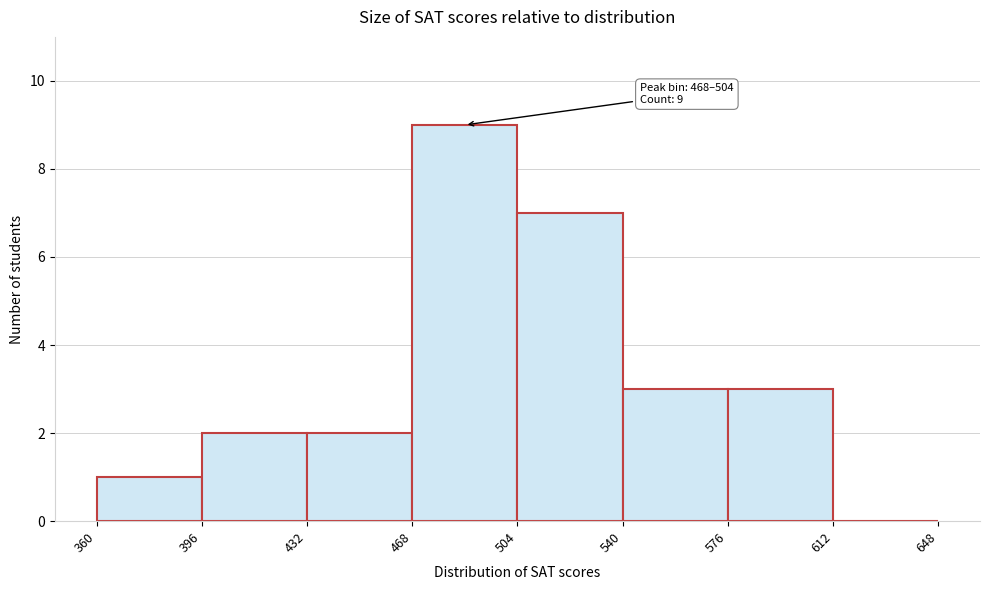

Which range on the x-axis has the tallest bar?

468 to 504